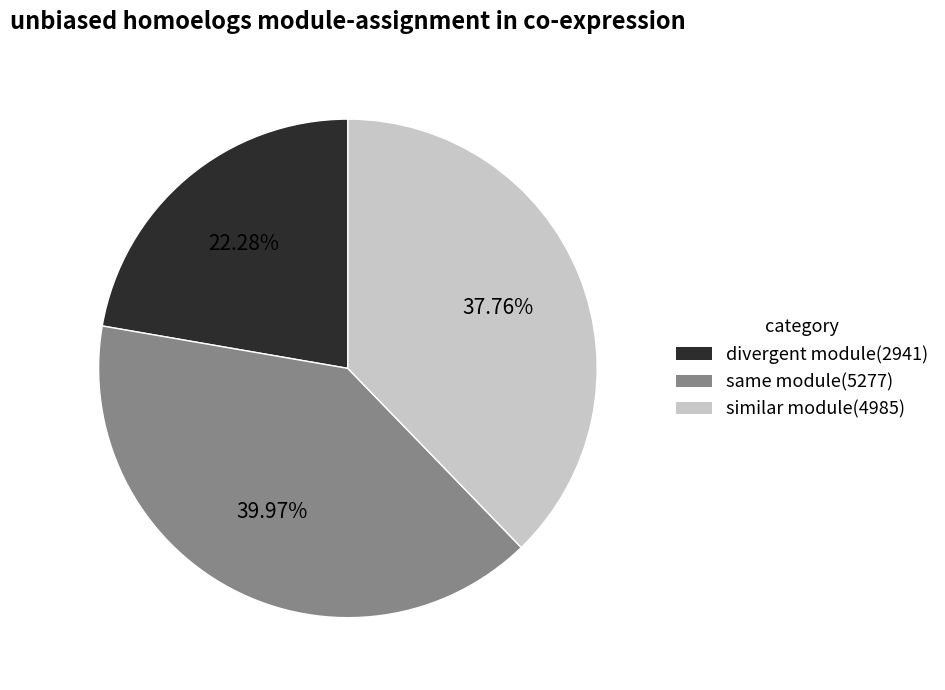

Combined, do divergent module(2941) and same module(5277) account for over 50%?

Yes